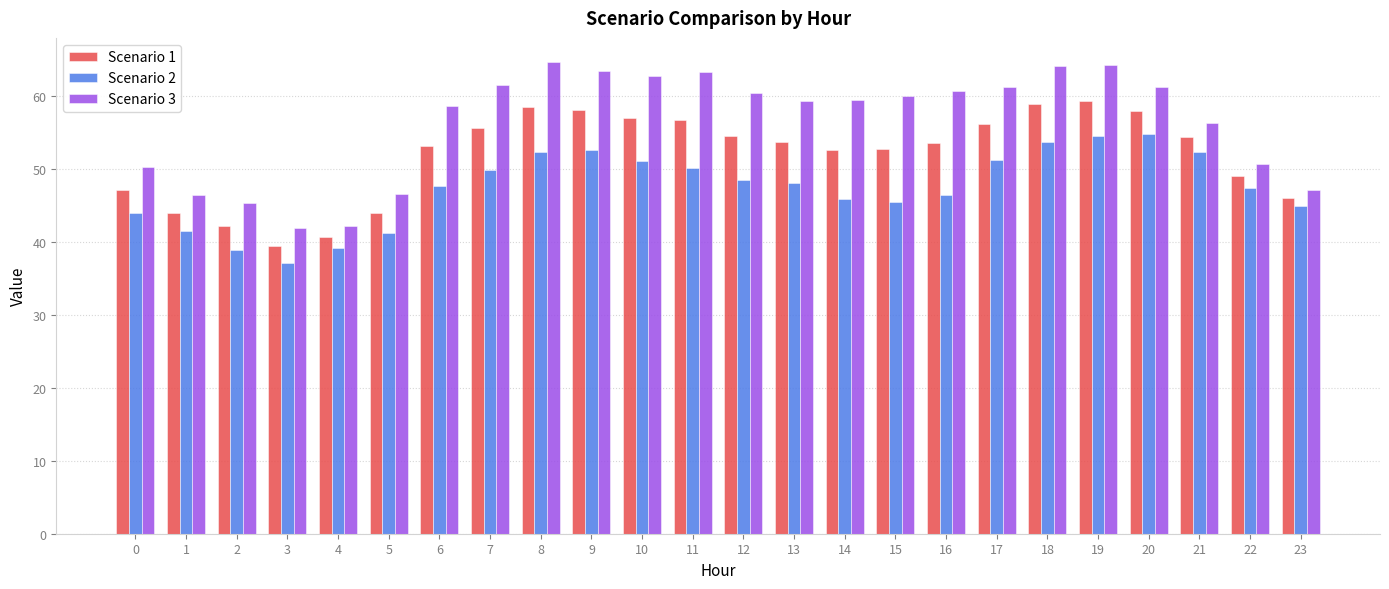

What is the value of the Scenario 1 bar at the 9th from the left?

58.5